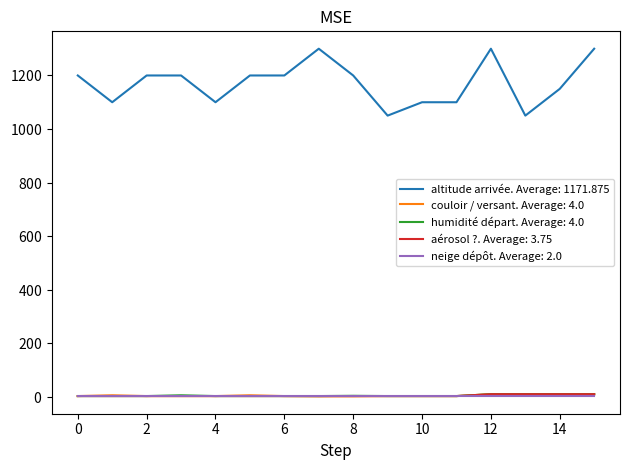

Does the chart display data point markers on the line(s)?

No